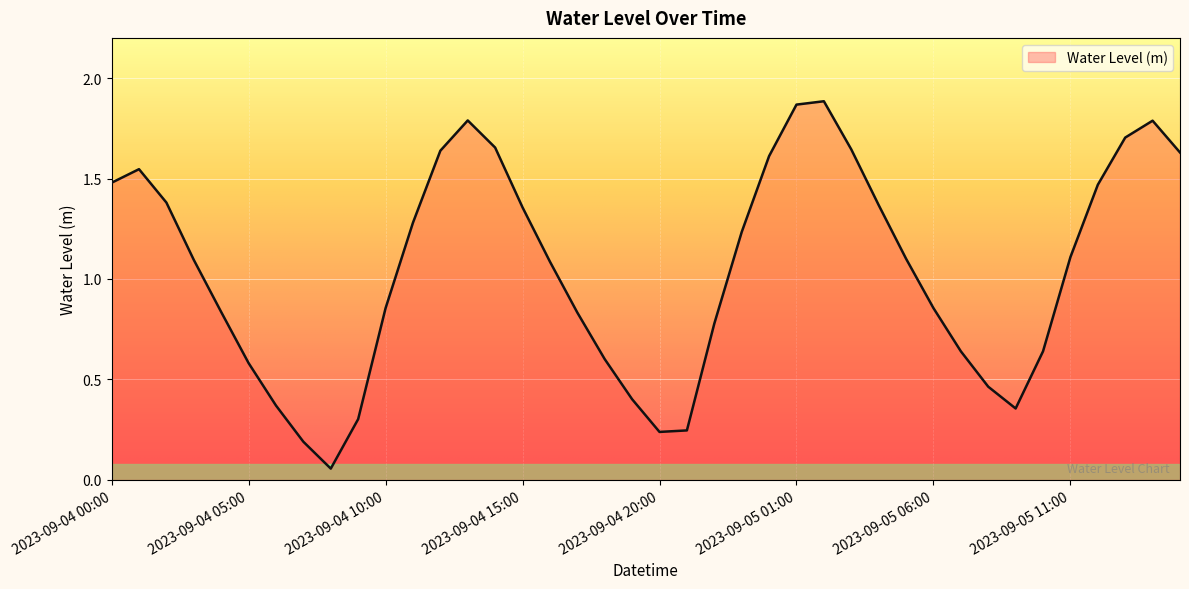

What is the difference between the maximum and minimum values?

1.8